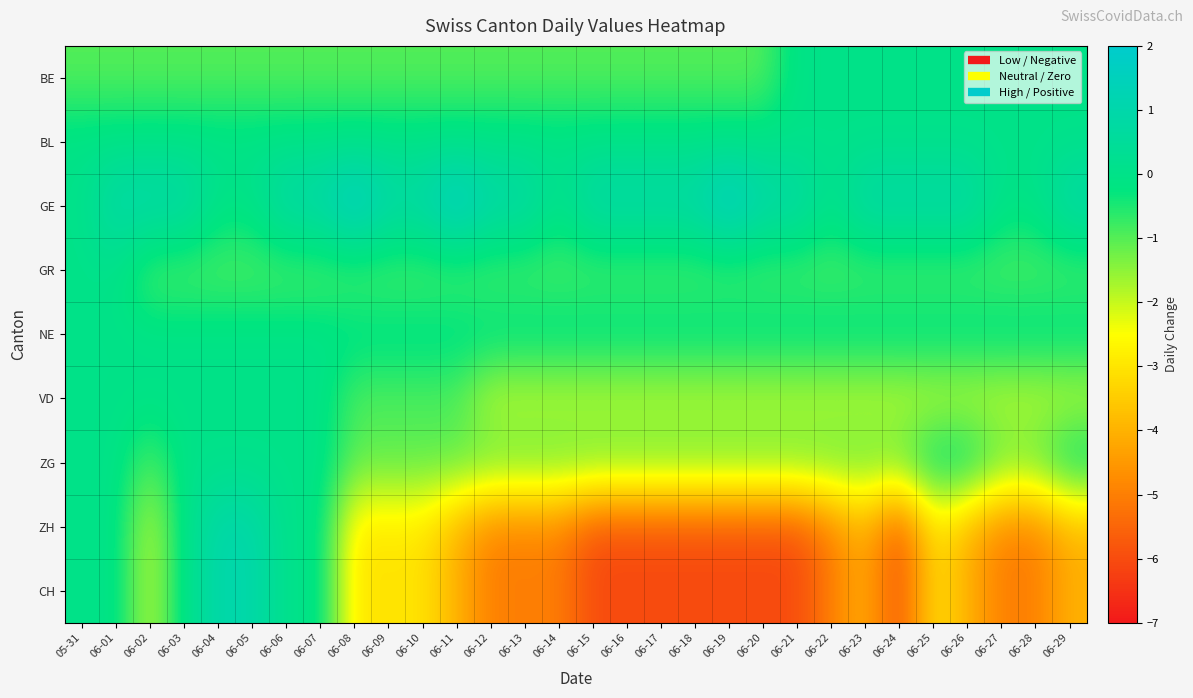

How many distinct data groups are displayed?

9